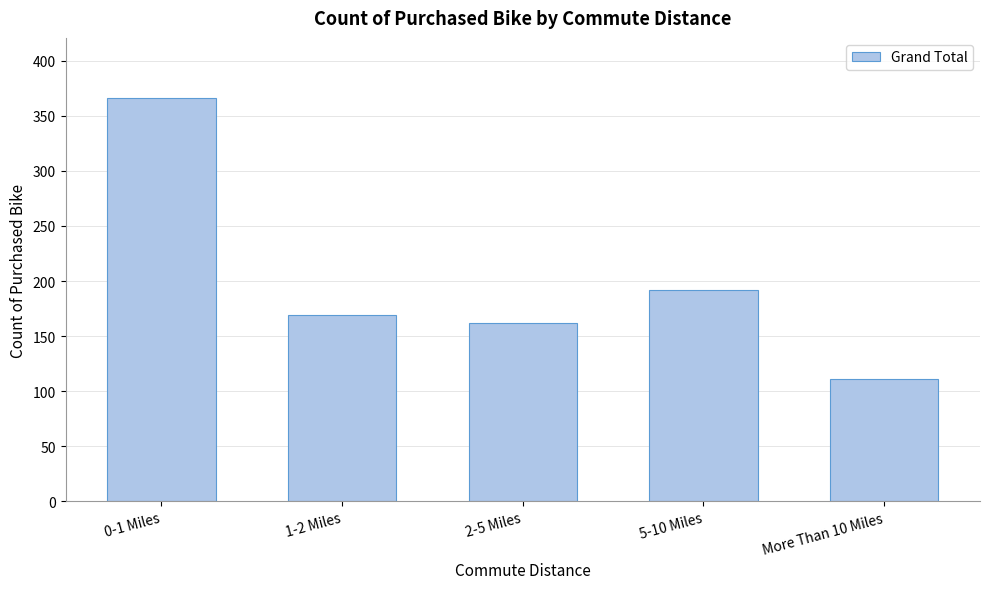

Reading left to right, list all the values displayed in this chart.

366	169	162	192	111